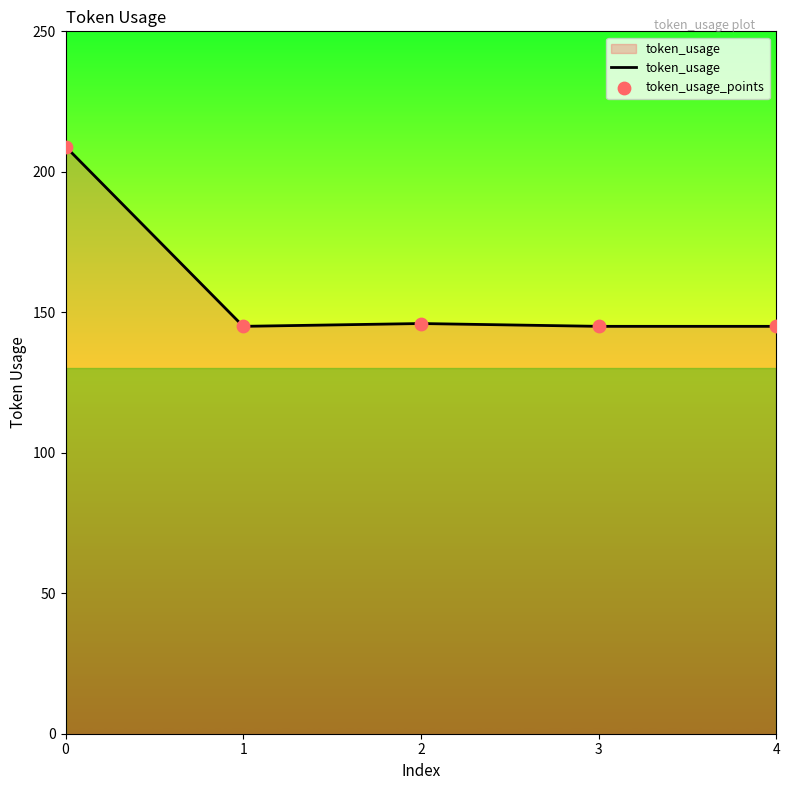

What is the minimum value shown in the chart?

145